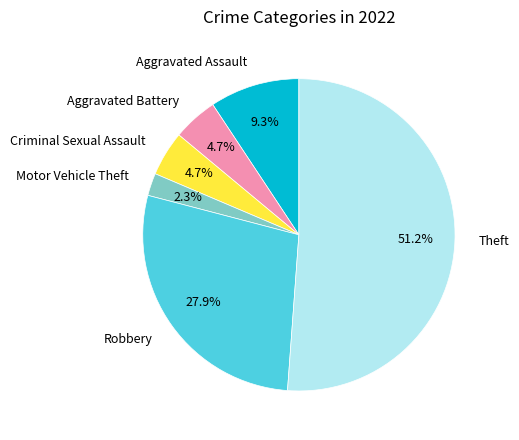

To the nearest percent, what portion does Robbery represent?

28%